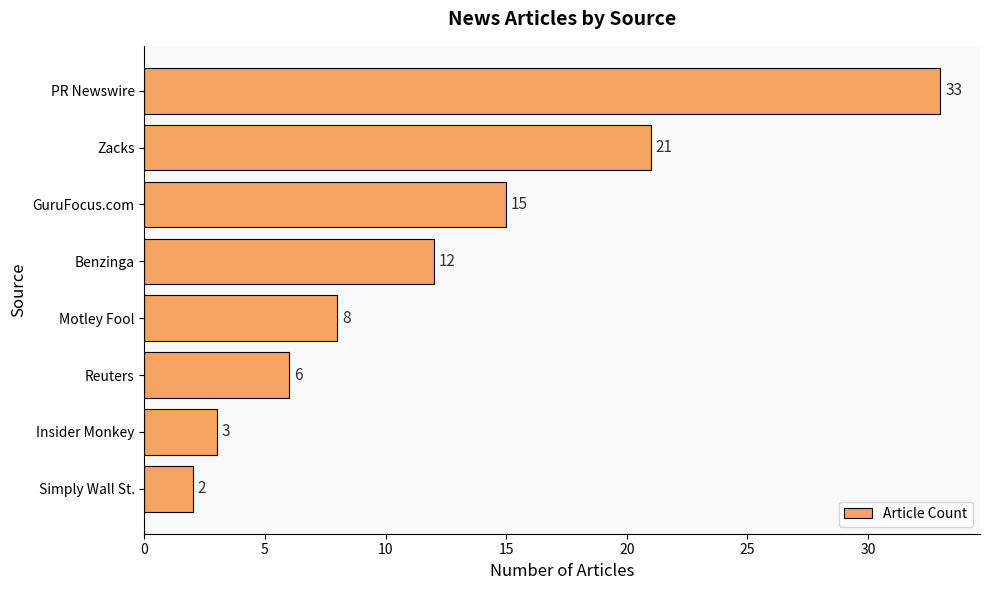

What is the difference between the maximum and second lowest values?

30